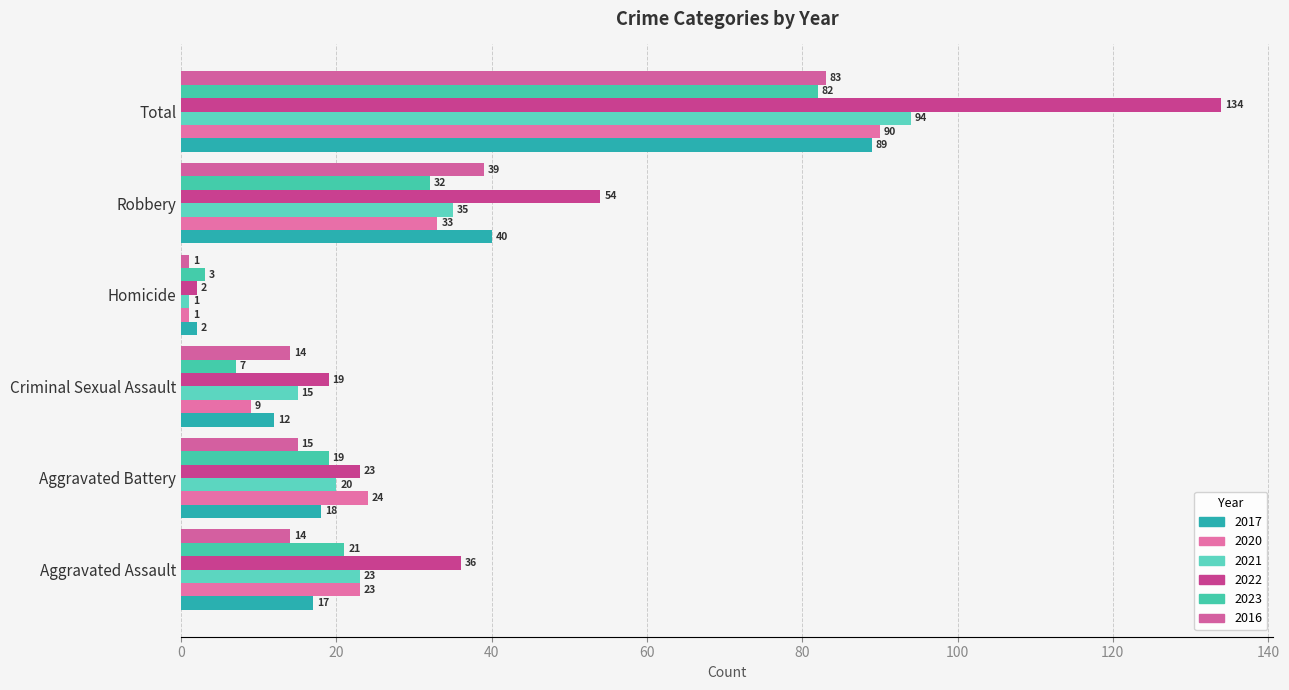

At which label does 2023 reach its minimum?

Homicide